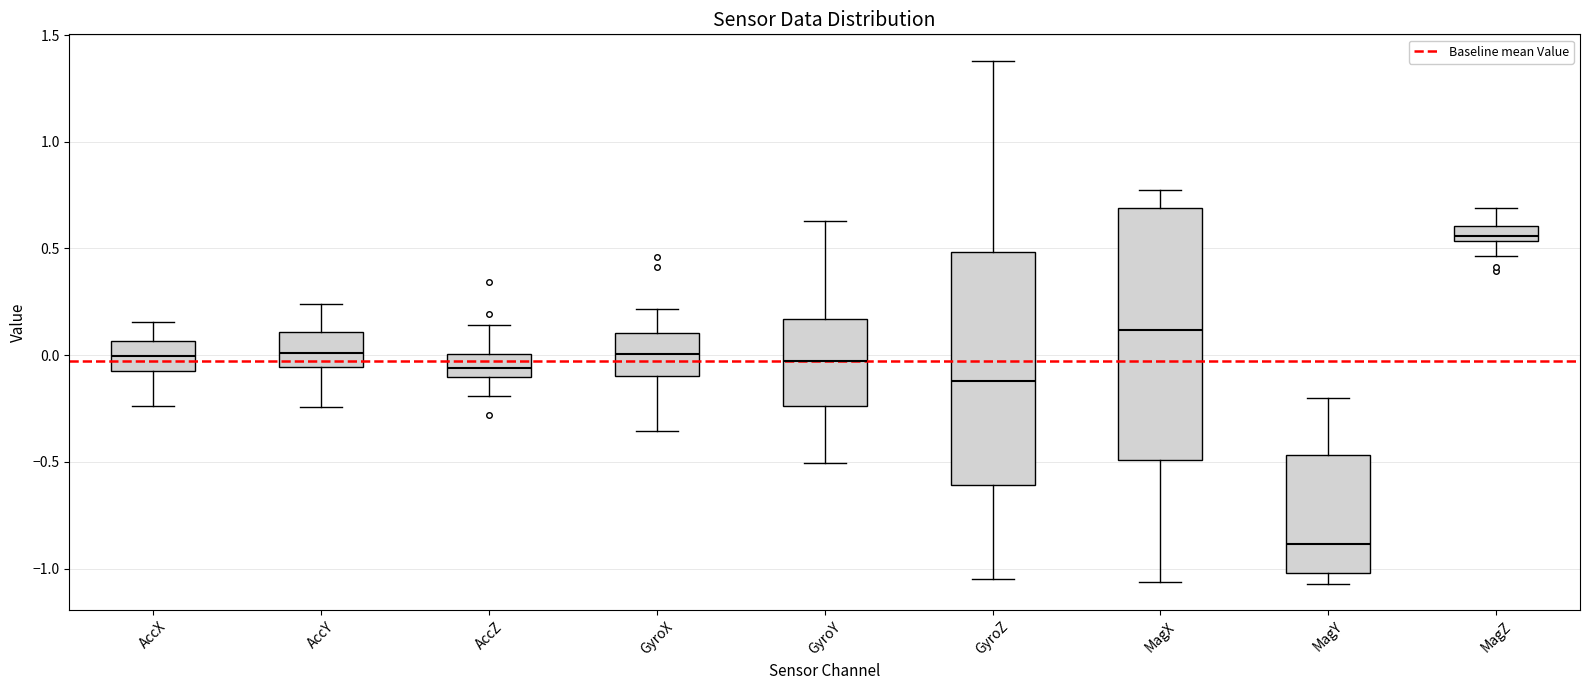

Where does the median line of the box for MagY sit on the y-axis? The values are not printed on the chart, so give them approximately, as read against the axis.

-0.90